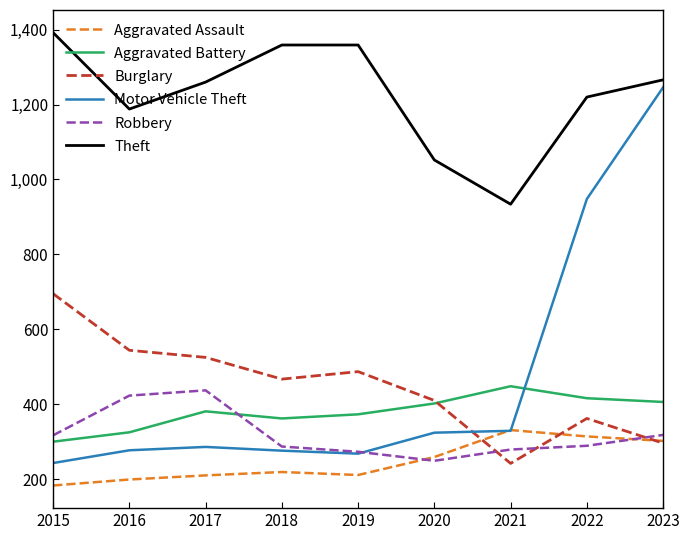

What is the sum of the Aggravated Battery values at 2018 and 2019?

735